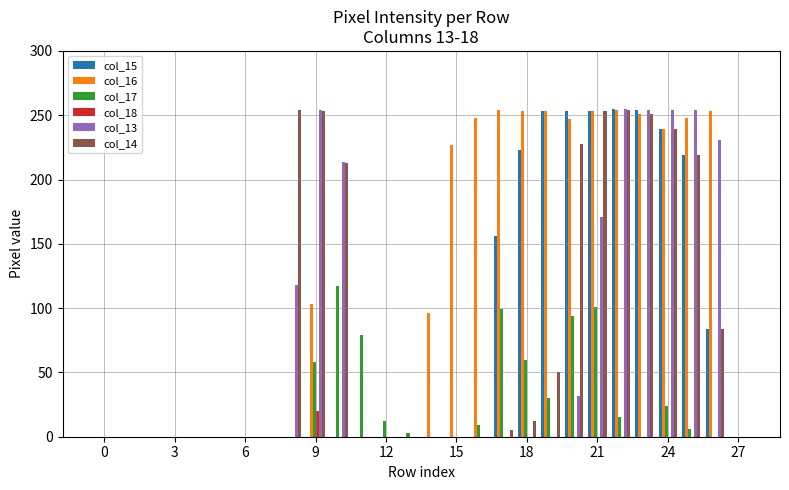

Which series has the largest total across all categories?

col_16